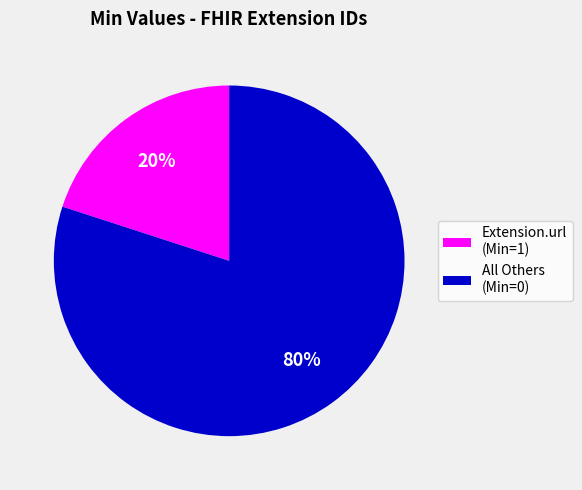

To the nearest percent, what is the difference between the largest and smallest slice percentages?

60%